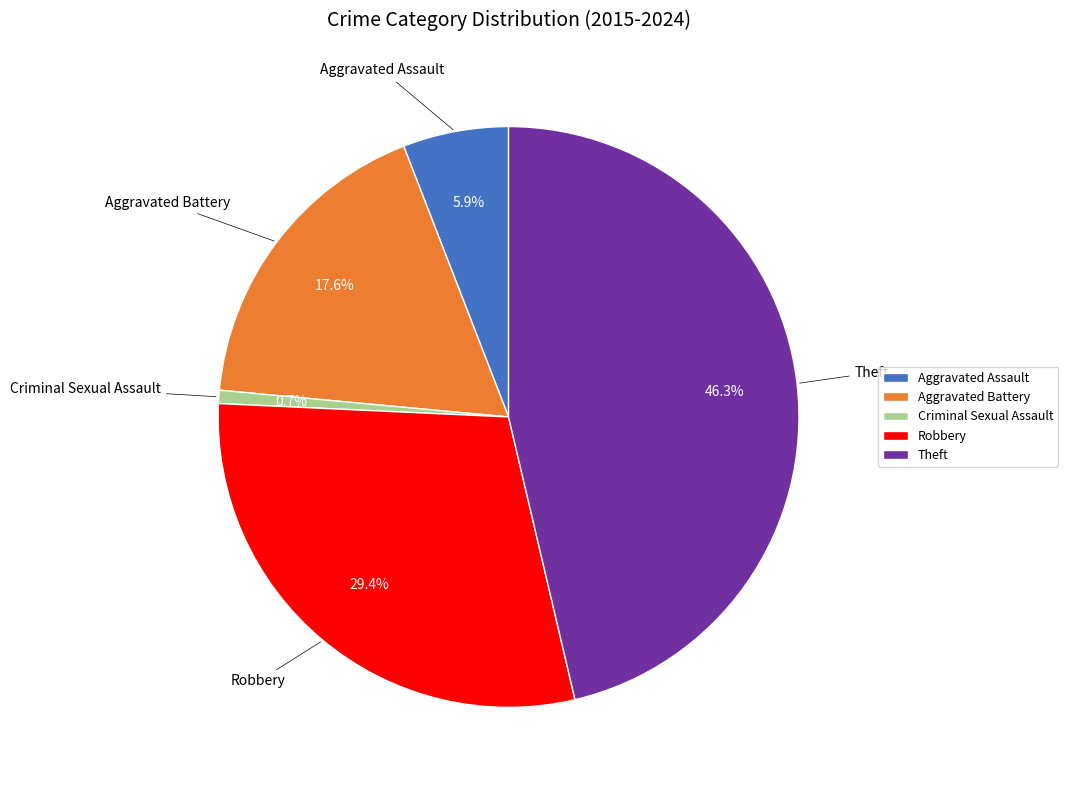

How many segments does this pie chart have?

5